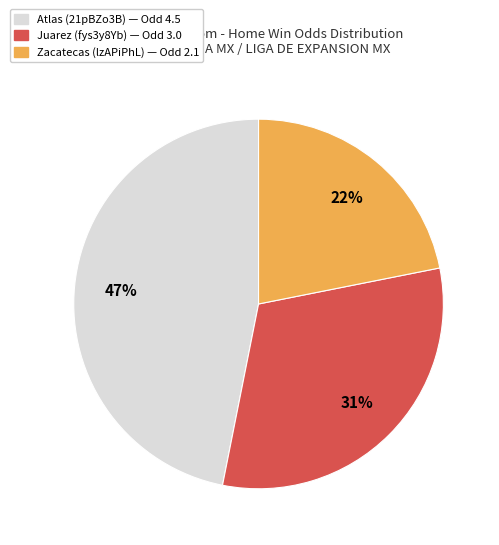

To the nearest percent, what is the combined percentage of Zacatecas (lzAPiPhL) and Juarez (fys3y8Yb)?

53%